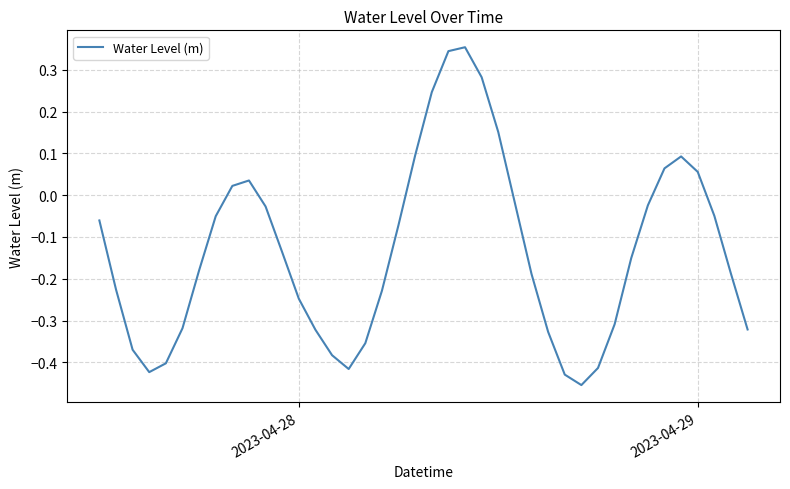

Count the number of values greater than 0.

11